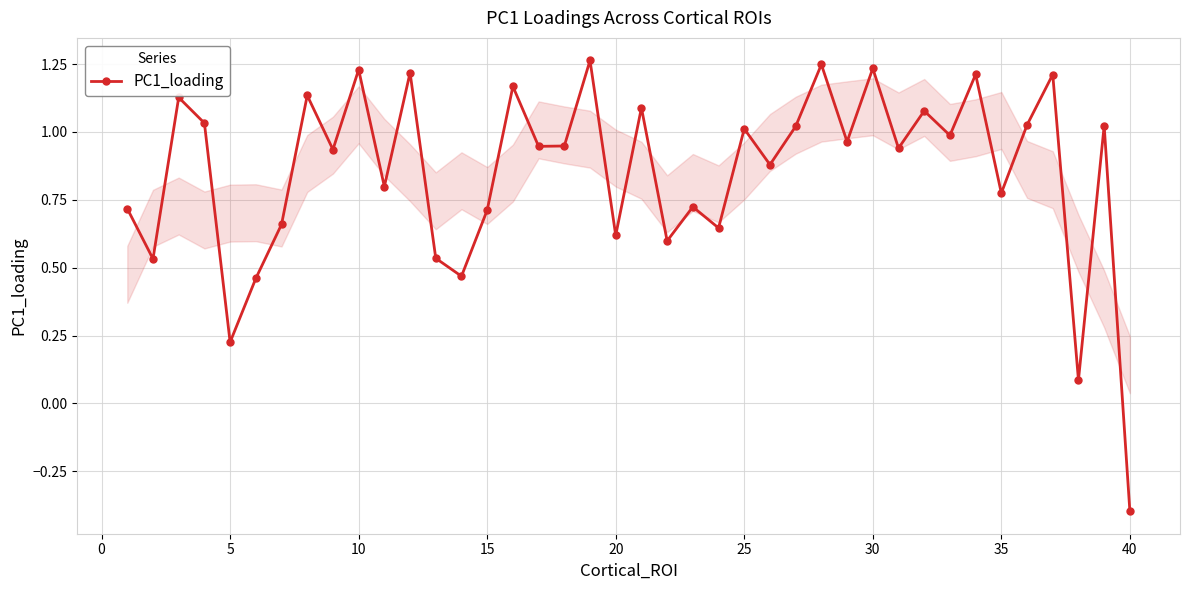

How many points are higher than both their immediate neighbors (excluding endpoints)?

15